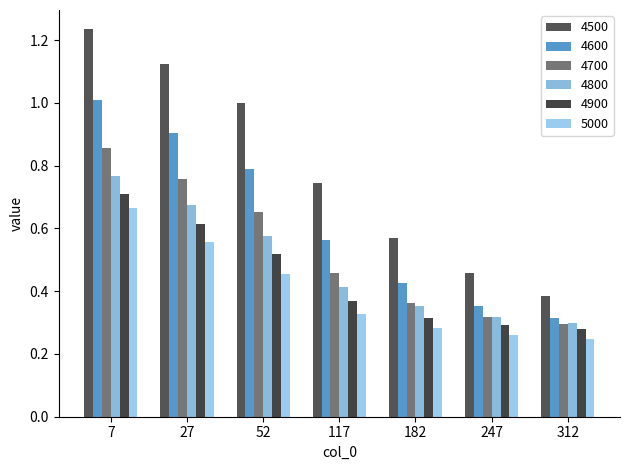

Which category has the lowest value in the 5000 series?

312